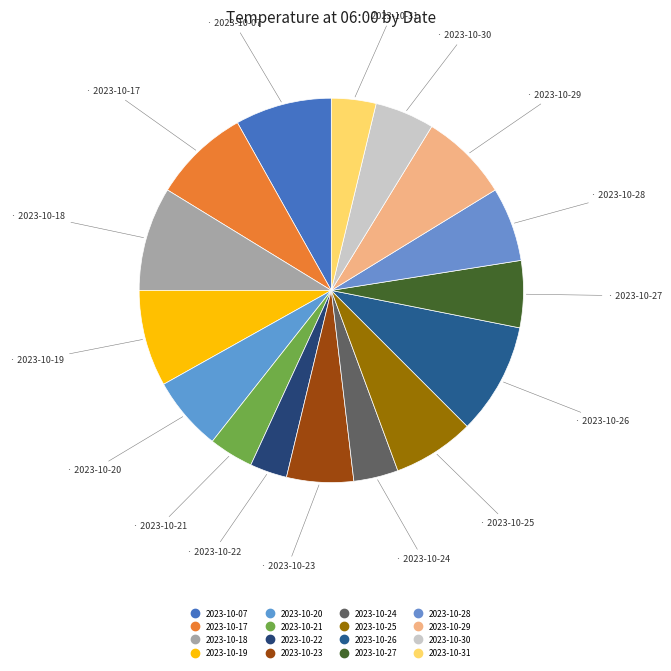

To the nearest percent, what is the average slice percentage?

6%